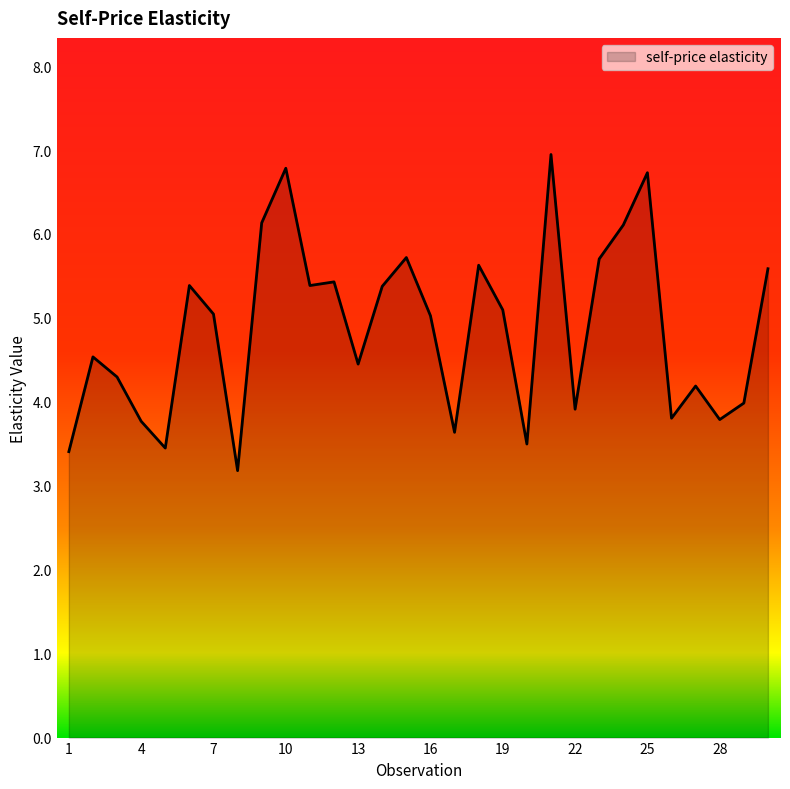

What is the greatest value displayed?

6.9